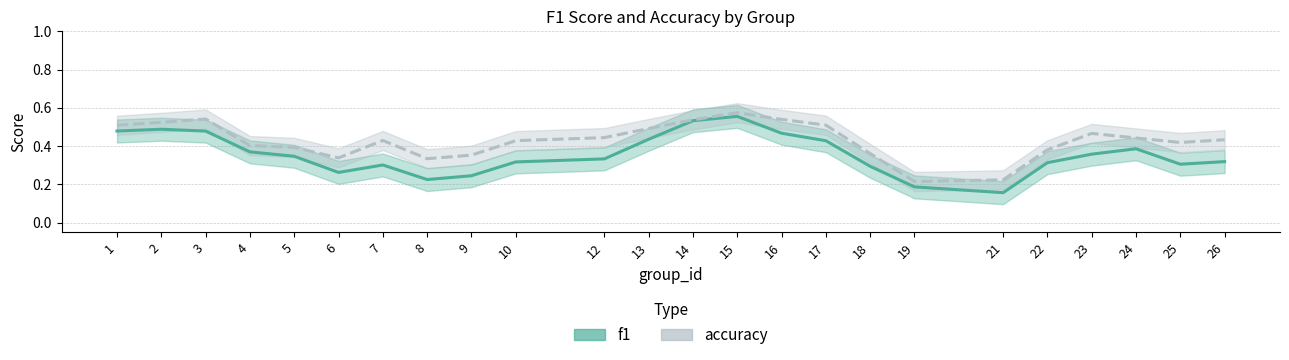

Between 2 and 24, which is larger?

2